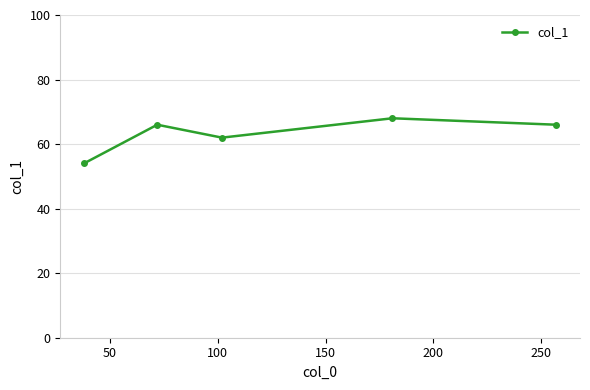

Reading left to right, transcribe all the data shown in this chart.

54	66	62	68	66